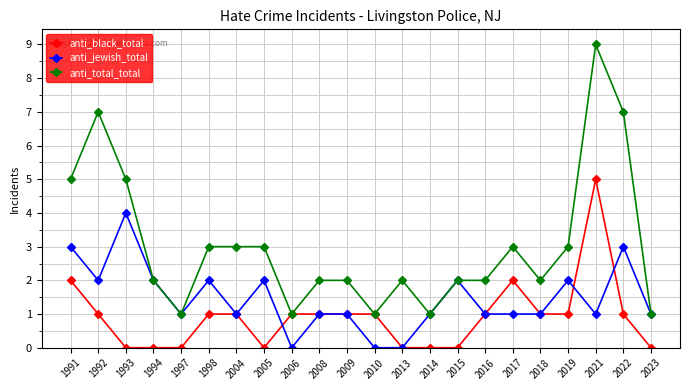

What is the sum of the anti_black_total values at 1998 and 2021?

6